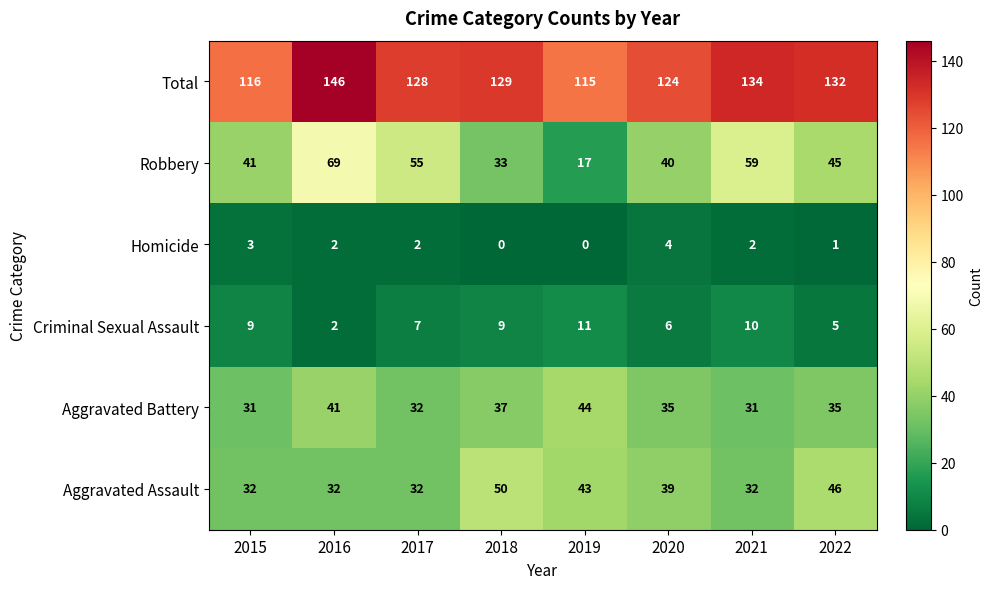

What is the total value across all series at 2017?

256